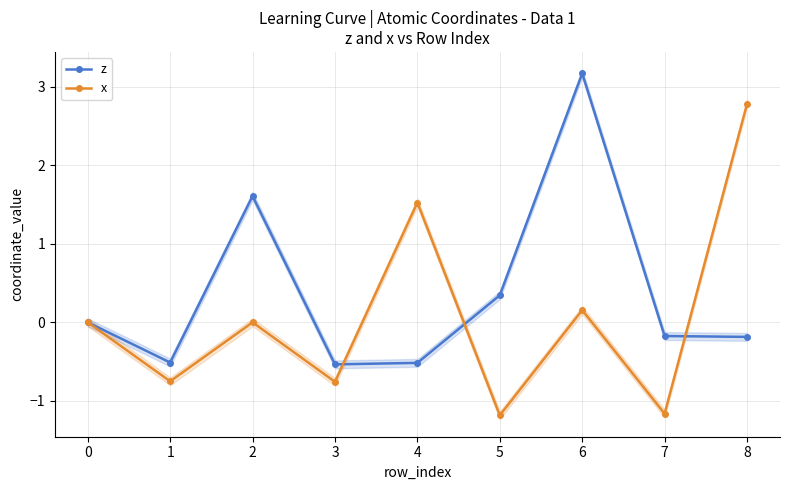

List the series in order of their peak value, lowest first.

x, z